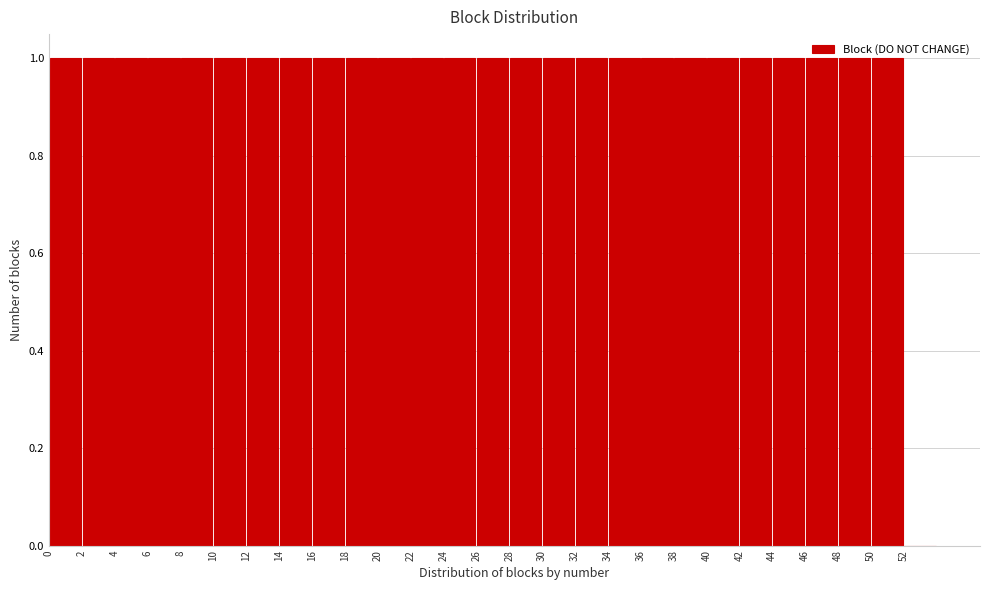

Reading left to right, transcribe this chart: for each bar, give the range it covers on the x-axis and its height. The values are not printed on the chart, so give them approximately, as read against the axis.

0 to 2: 1
2 to 4: 1
4 to 6: 1
6 to 8: 1
8 to 10: 1
10 to 12: 1
12 to 14: 1
14 to 16: 1
16 to 18: 1
18 to 20: 1
20 to 22: 1
22 to 24: 1
24 to 26: 1
26 to 28: 1
28 to 30: 1
30 to 32: 1
32 to 34: 1
34 to 36: 1
36 to 38: 1
38 to 40: 1
40 to 42: 1
42 to 44: 1
44 to 46: 1
46 to 48: 1
48 to 50: 1
50 to 52: 1
52 to 54: 0